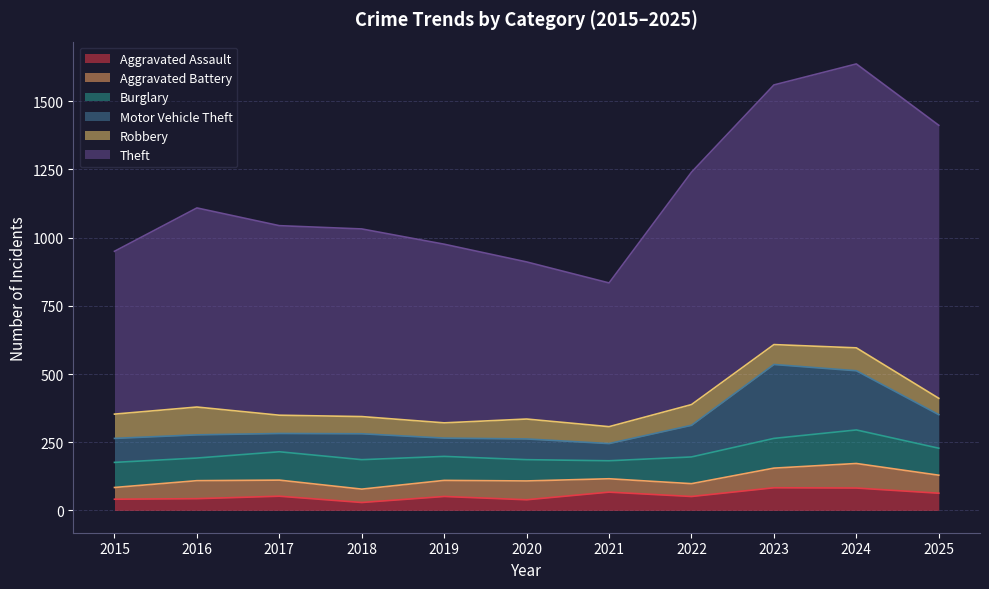

List the labels in order of Motor Vehicle Theft value, smallest first.

2021, 2017, 2019, 2020, 2016, 2015, 2018, 2022, 2025, 2024, 2023